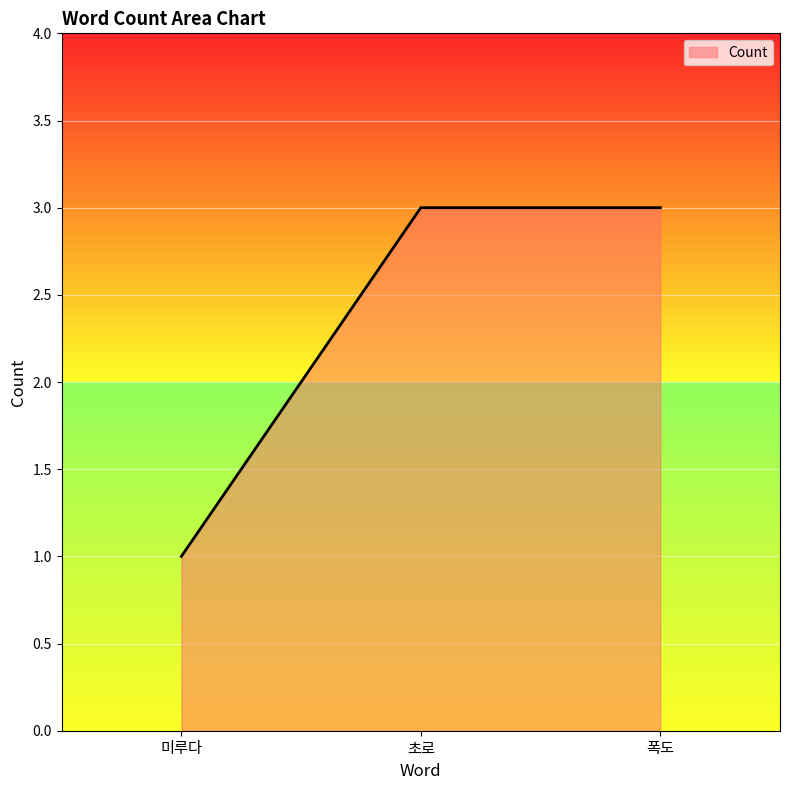

True or false: the data shows 5 at 초로.

False